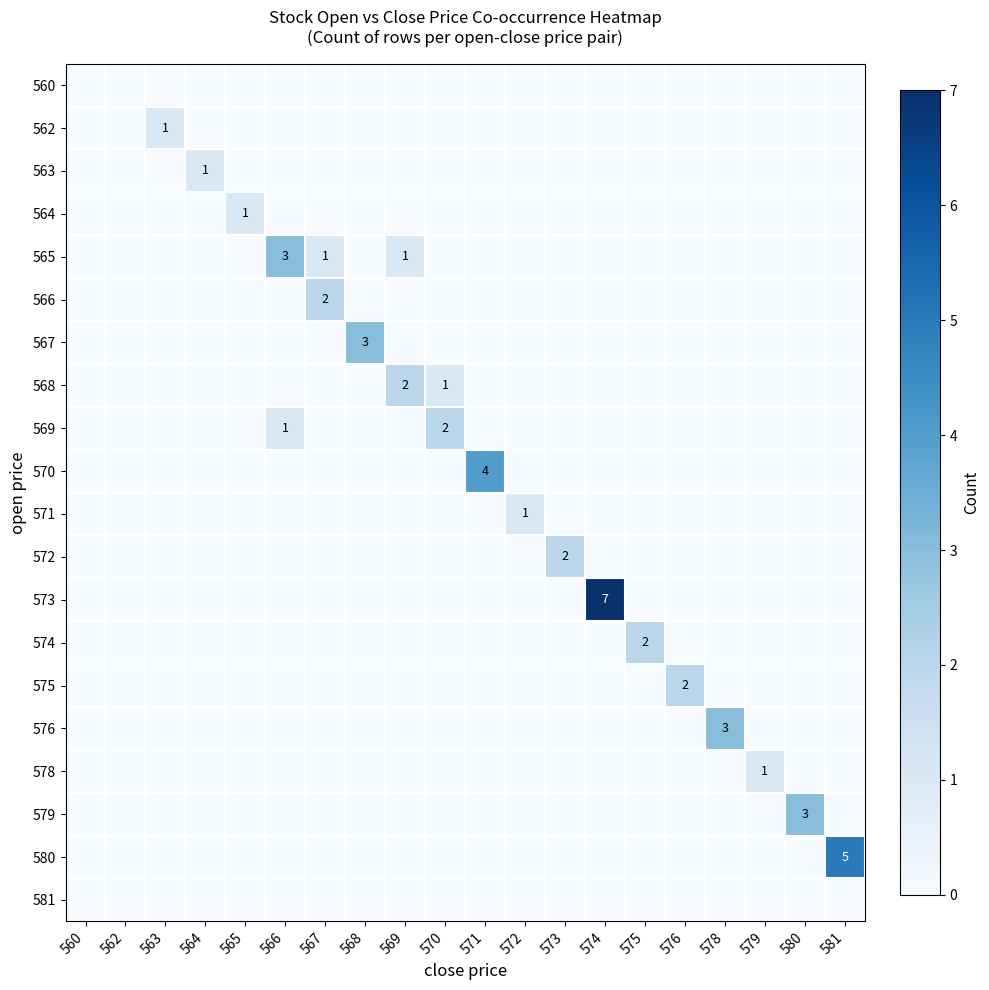

The 568 series shows 2 at 569. True or false?

True